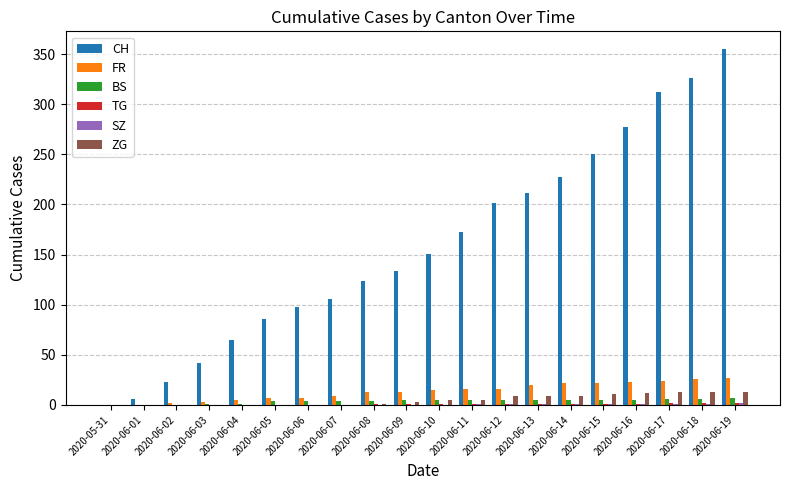

Which series has the largest total across all categories?

CH